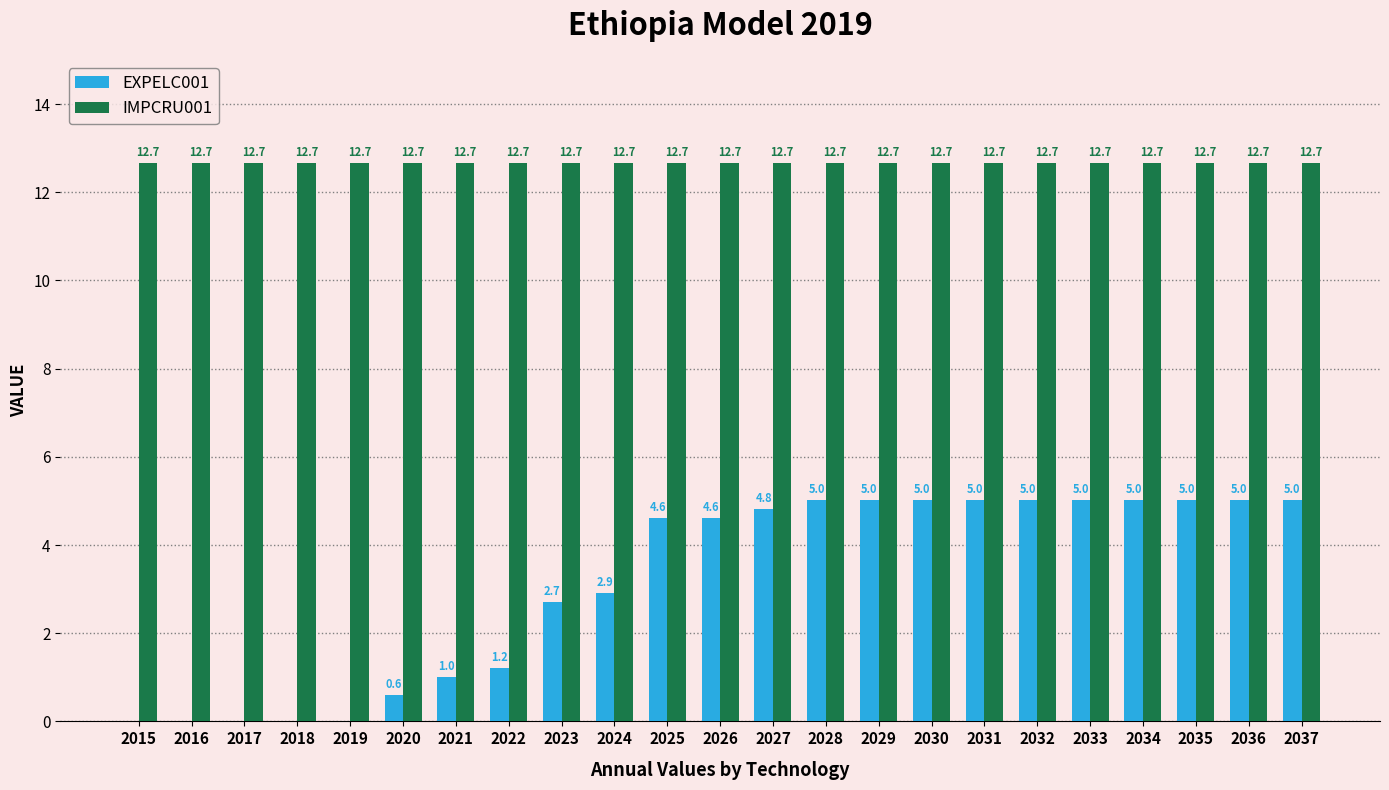

Which series has the largest range (max minus min)?

EXPELC001